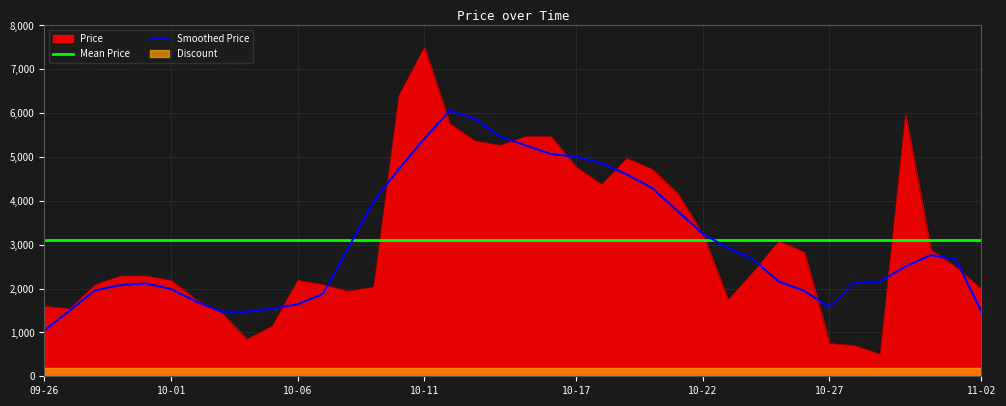

What is the difference between the Smoothed Price values at 10-17 and 10-06?

3366.0